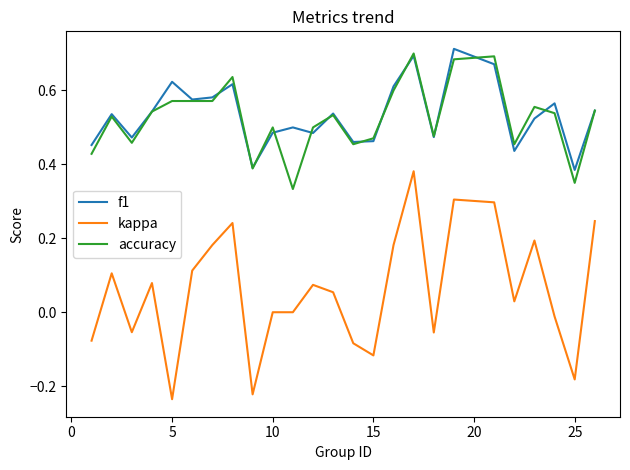

True or false: kappa and f1 intersect in this chart.

False